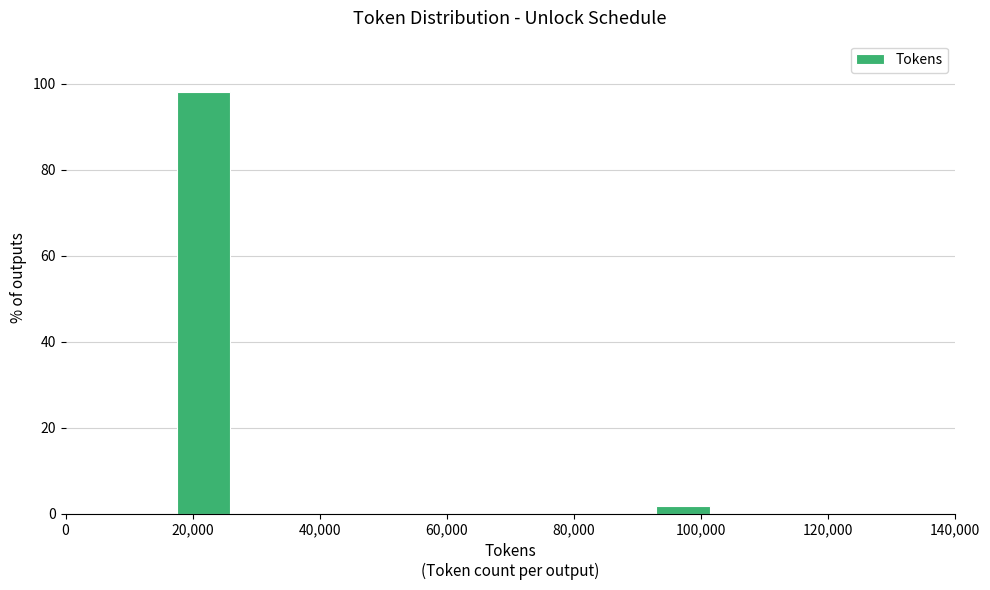

Reading left to right, transcribe this chart: for each bar, give the range it covers on the x-axis and its height. Neither the bar edges nor the heights are printed on the chart, so give them approximately, as read against the axes.

18000 to 26000: 98
26000 to 34000: 0
34000 to 42000: 0
42000 to 52000: 0
52000 to 60000: 0
60000 to 68000: 0
68000 to 76000: 0
76000 to 84000: 0
84000 to 94000: 0
94000 to 102000: under 2